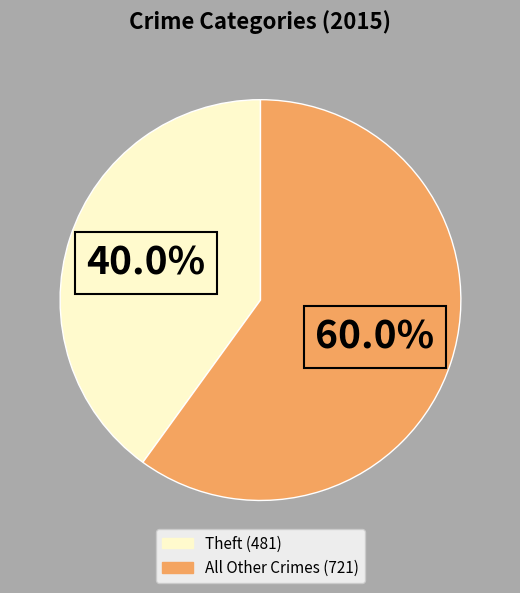

To the nearest percent, what is the difference between the largest and smallest slice percentages?

20%